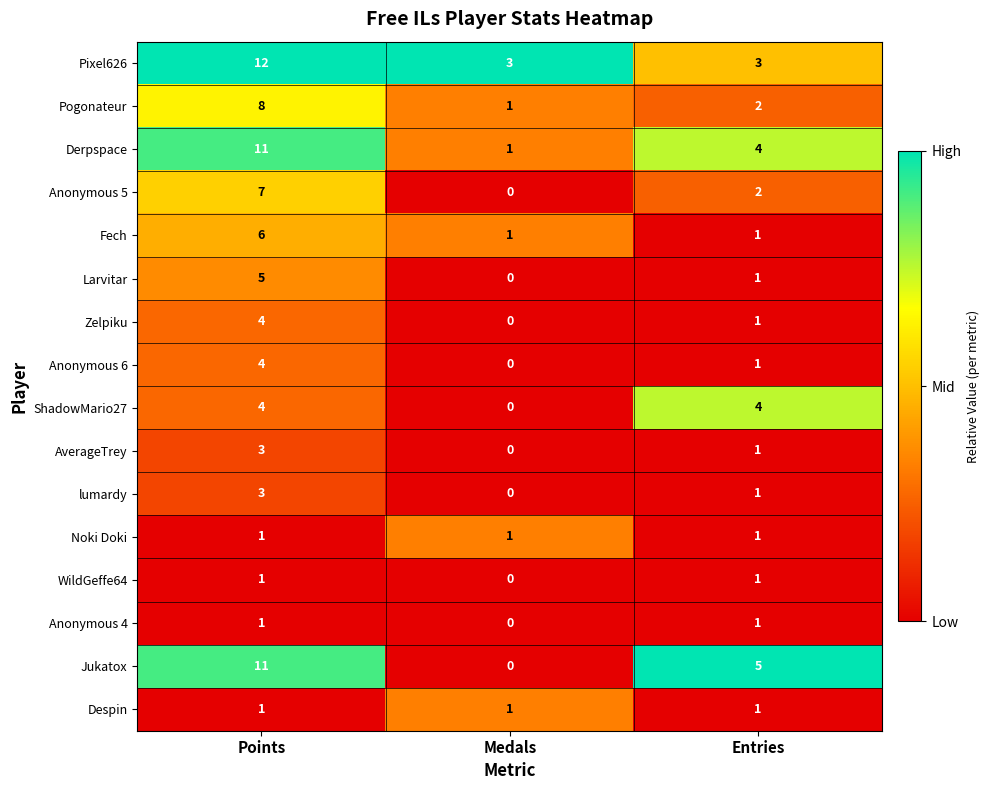

What is the maximum value for Zelpiku?

4